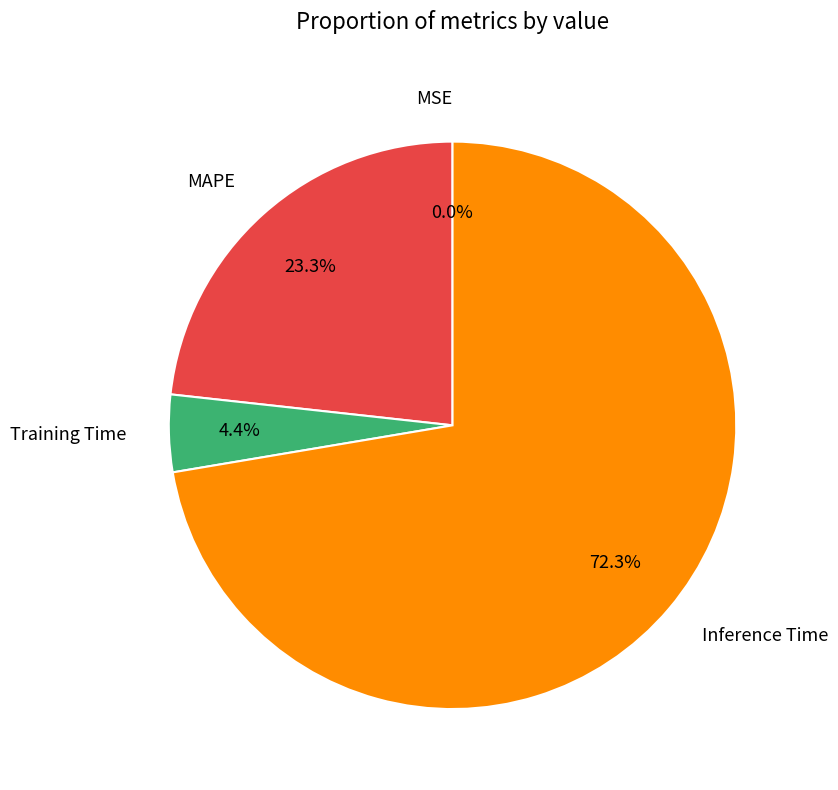

Which category has the biggest portion of the pie?

Inference Time